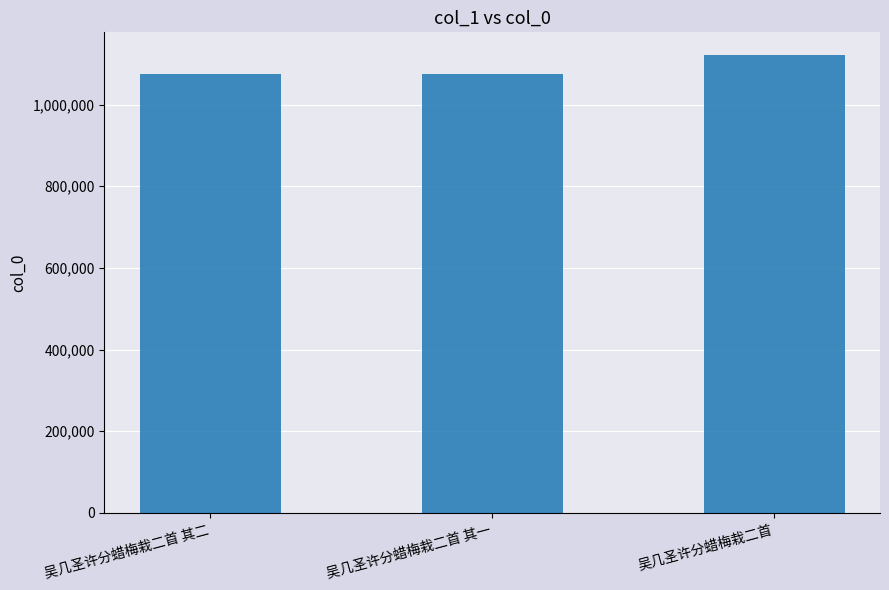

What is the ratio of the value at 吴几圣许分蜡梅栽二首 其二 to the value at 吴几圣许分蜡梅栽二首?

1.0